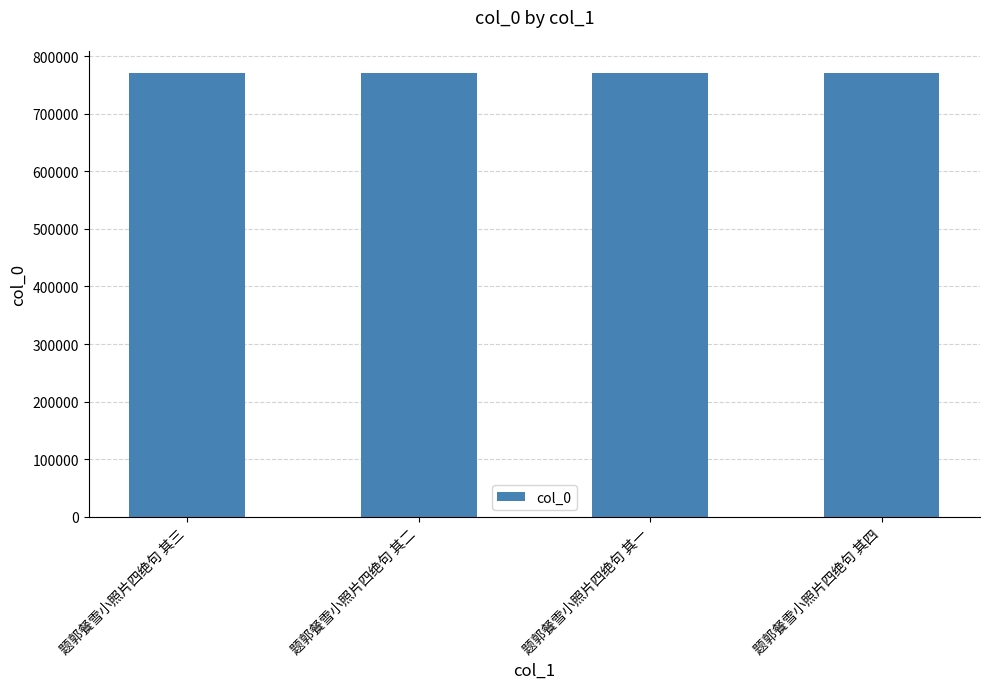

What is the value of the 2nd bar from the left?

770615